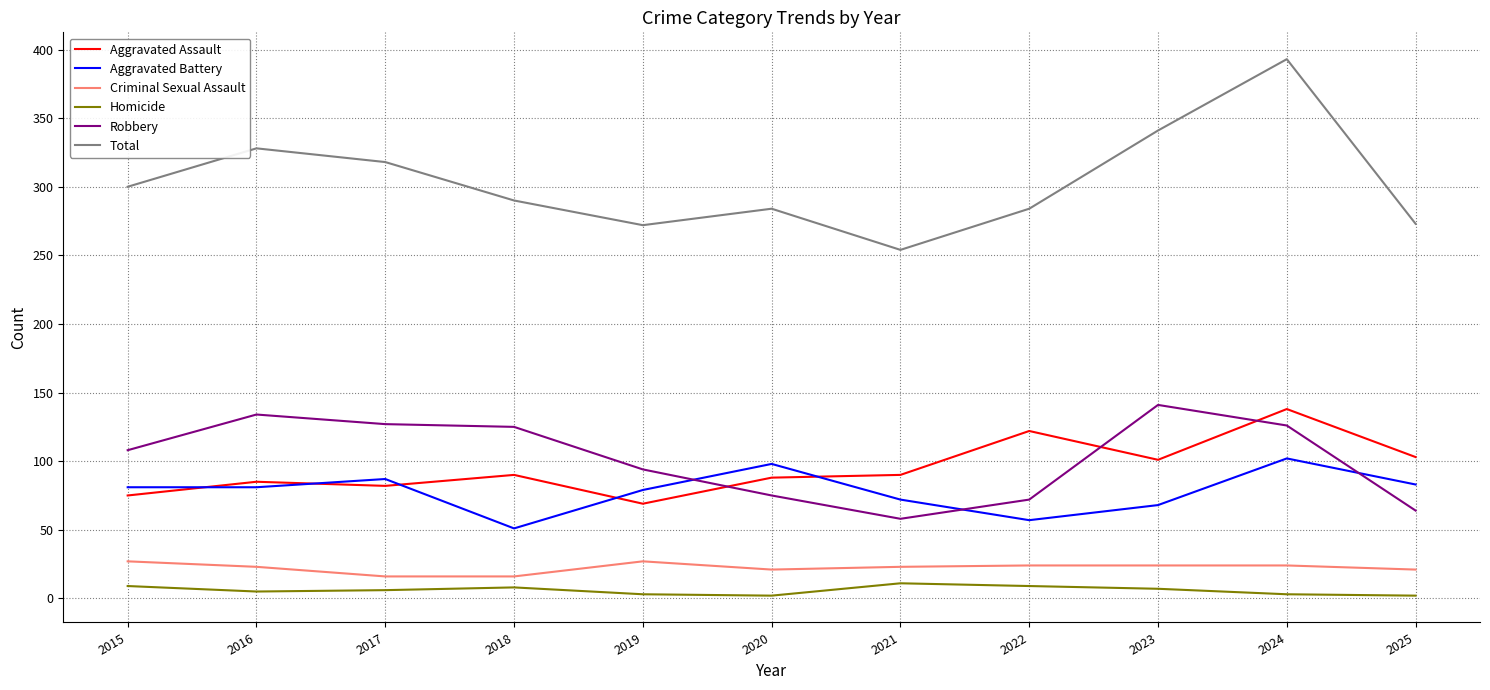

In Aggravated Assault, how many points are higher than both neighbors (excluding endpoints)?

4